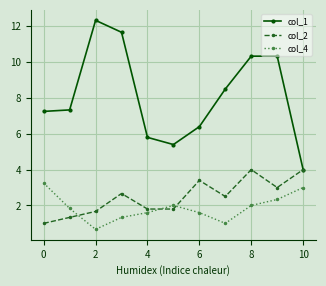

What is the minimum value shown in the chart?

0.7